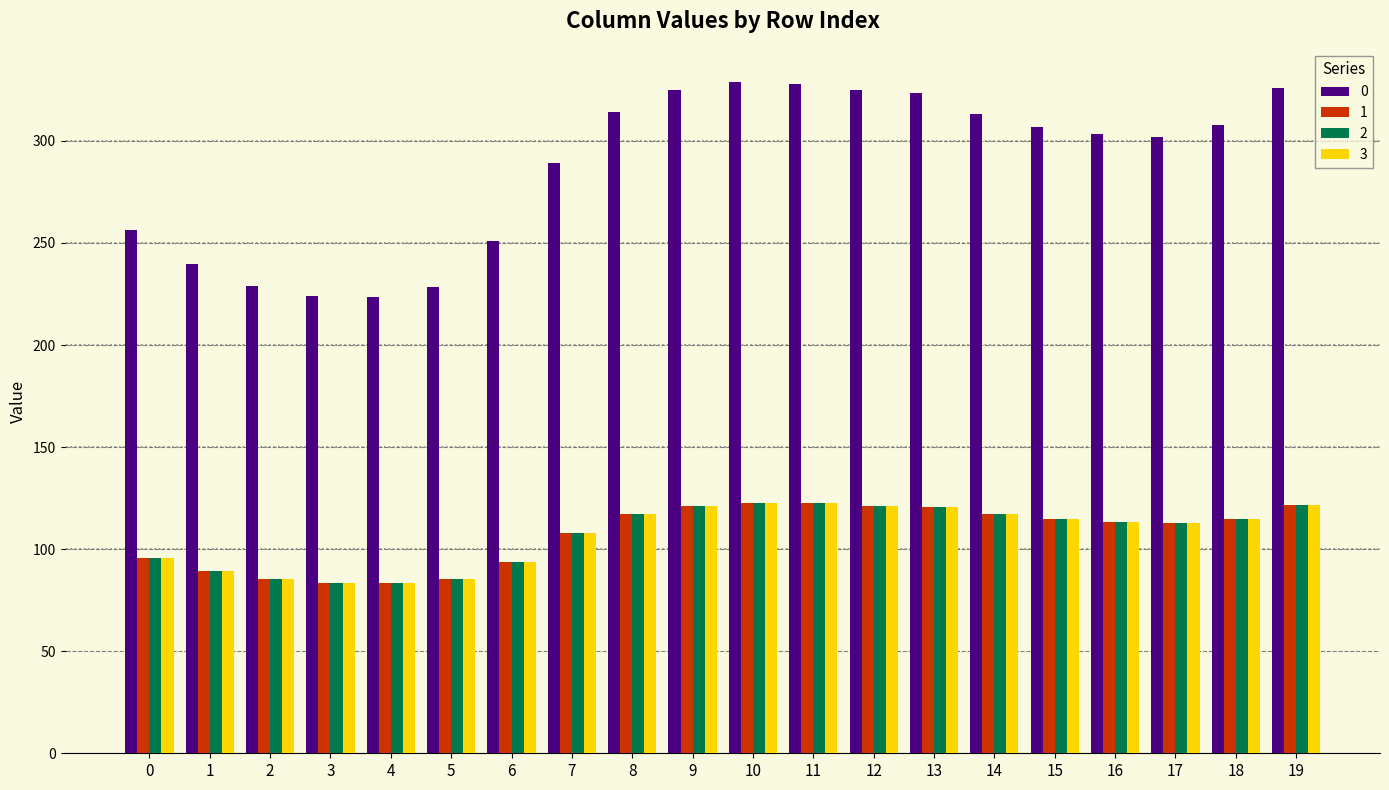

What is the maximum value for 0?

328.7